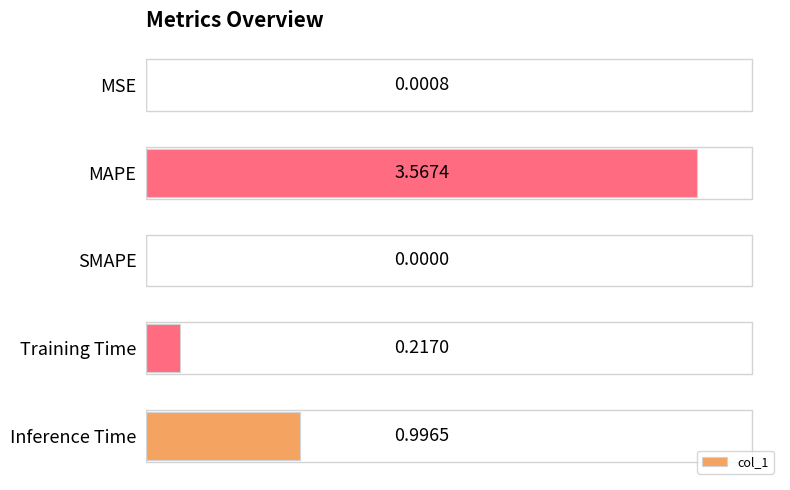

Where is the data nearest to the value 1?

Inference Time